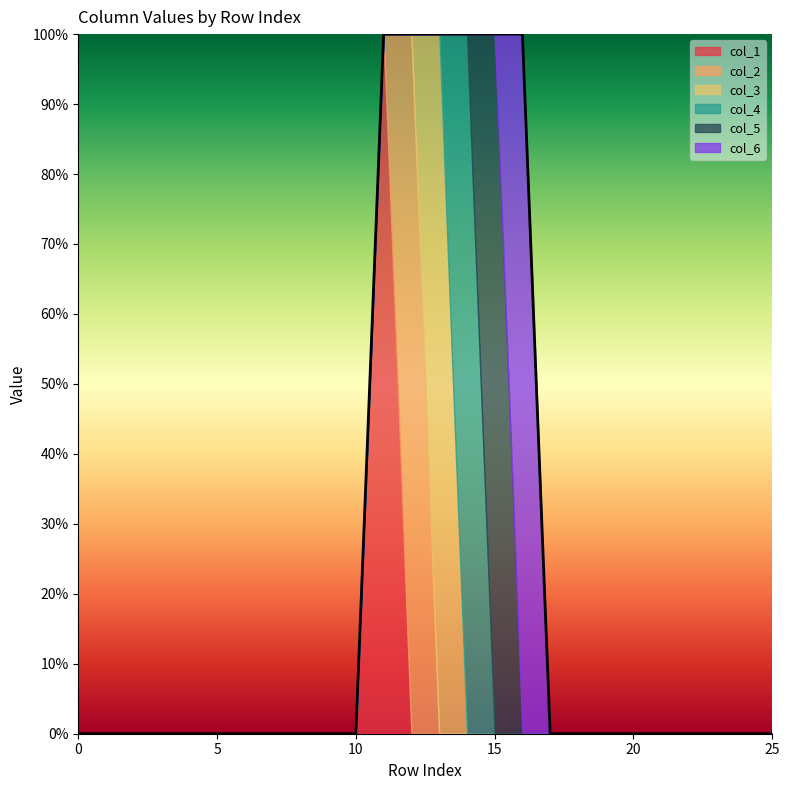

Between 13 and 11, which is larger?

11